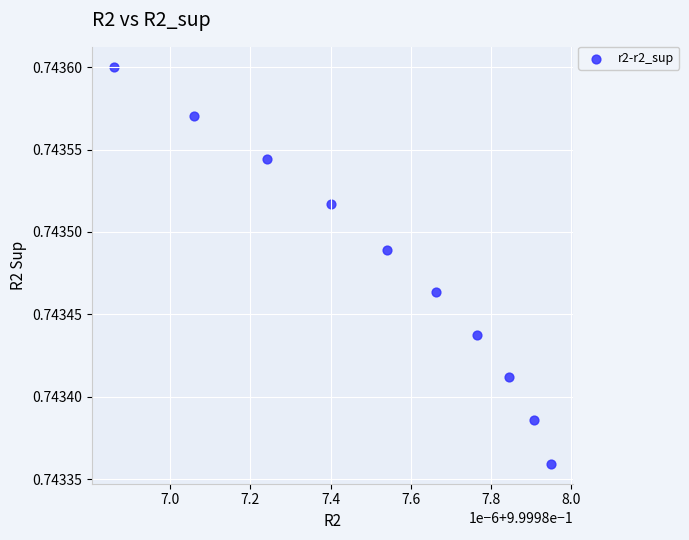

What is the average X value?

1.0